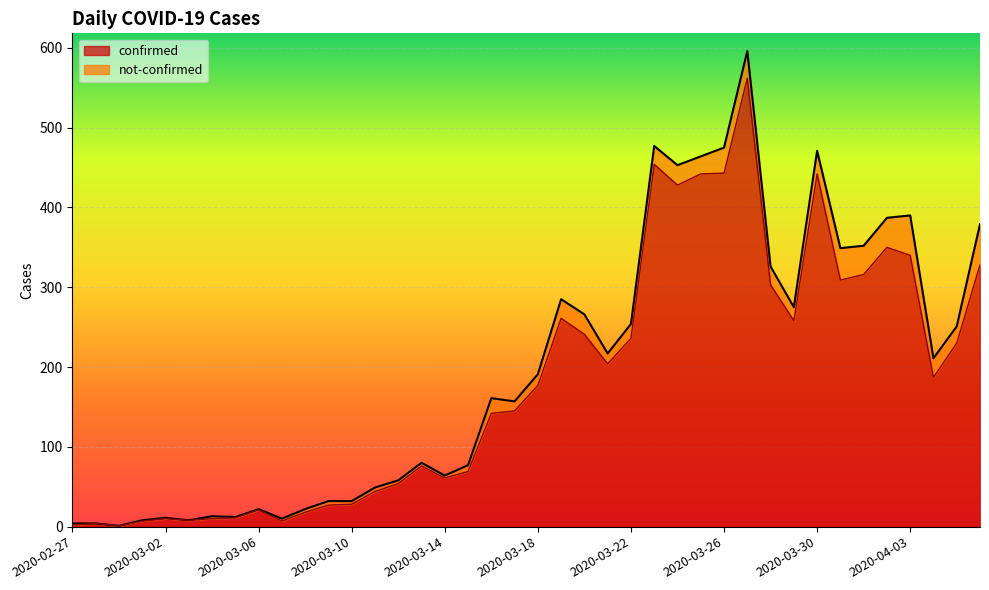

What is the approximate value at 2020-03-20?

241